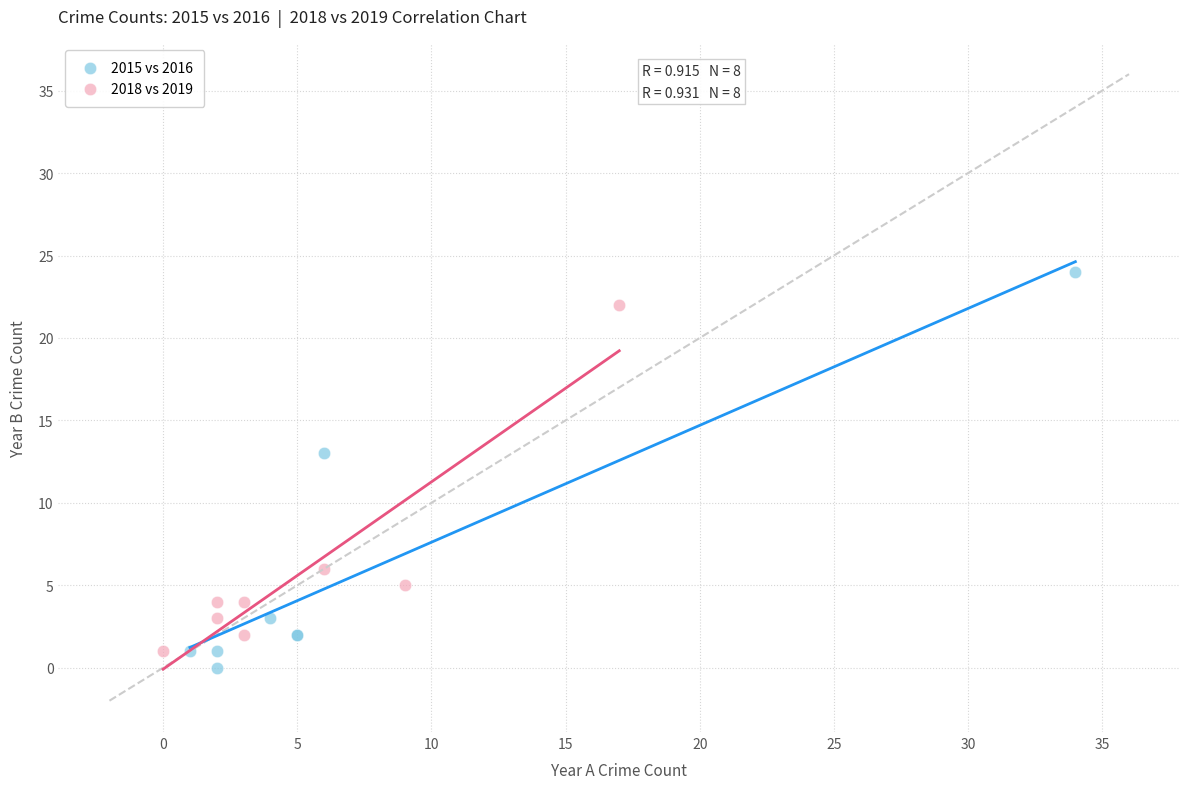

Which series reaches the maximum Y coordinate?

2015 vs 2016